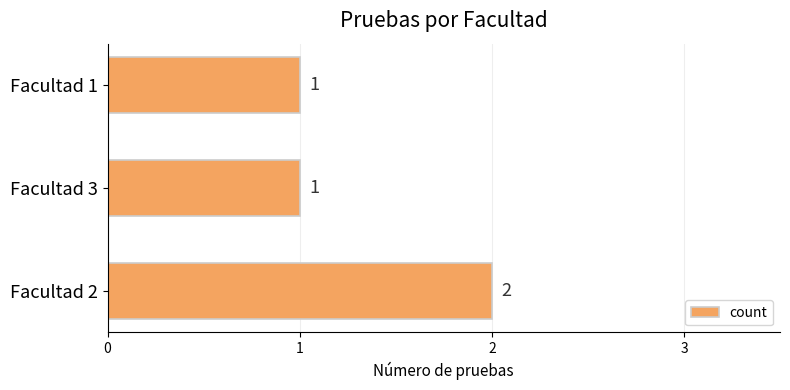

How many bars are there in total?

3